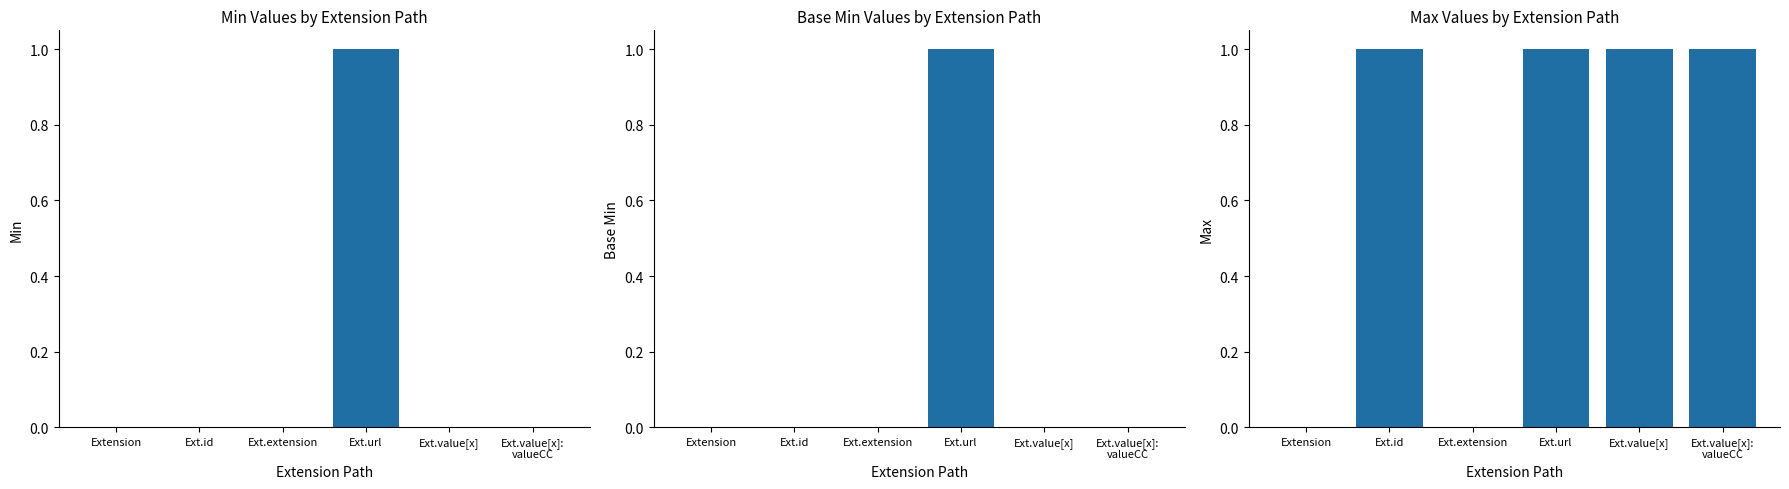

Reading left to right, what are all the values shown in this chart?

Min: 0	0	0	1	0	0
Base Min: 0	0	0	1	0	0
Max: 0	1	0	1	1	1